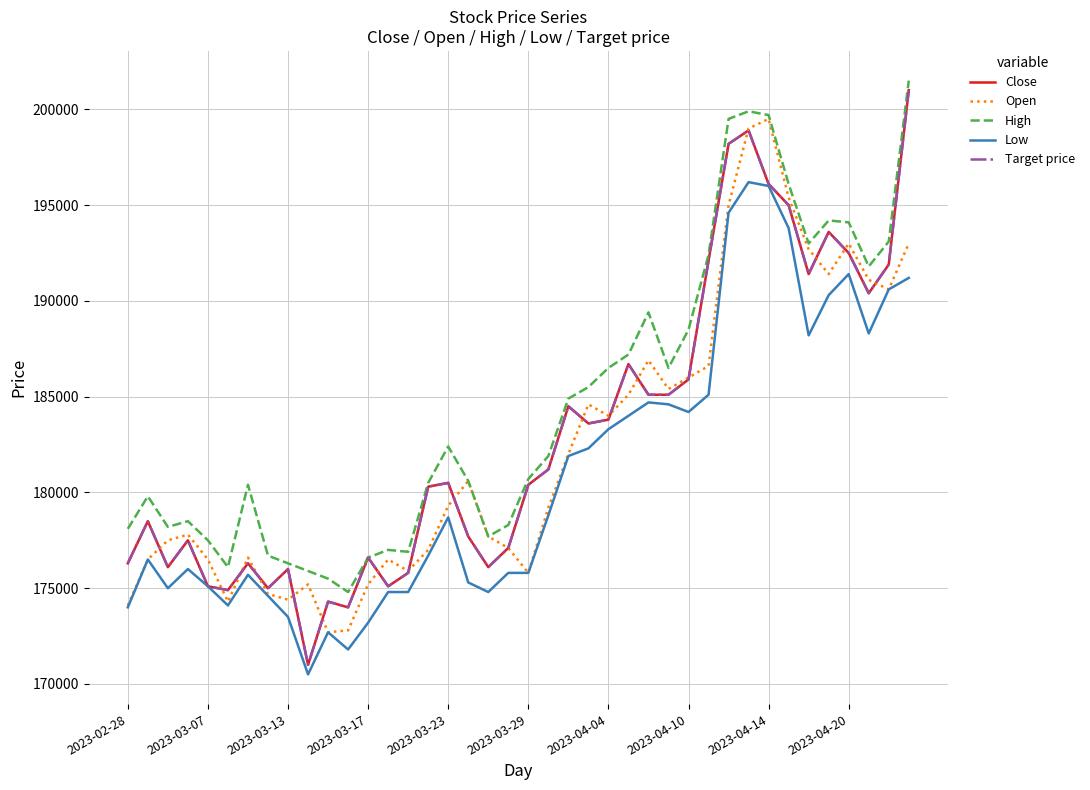

Reading left to right, list all the values displayed in this chart.

Close: 176300	178500	176100	177500	175100	174900	176300	175000	176000	171000	174300	174000	176600	175100	175800	180300	180500	177700	176100	177100	180400	181200	184500	183600	183800	186700	185100	185100	185900	192100	198200	198900	196100	195000	191400	193600	192500	190400	191900	201000
Open: 174100	176500	177500	177800	176500	174300	176600	174700	174400	175200	172700	172800	175200	176500	175900	177000	179300	180600	177700	177100	175800	179200	182000	184600	184000	185100	186900	185400	186000	186600	195000	199000	199500	195400	192700	191400	193000	191100	190600	193000
High: 178100	179800	178200	178500	177500	176100	180400	176700	176300	175900	175500	174800	176600	177000	176900	180500	182400	180600	177700	178300	180700	181900	184900	185500	186500	187200	189400	186500	188500	192400	199500	199900	199700	196100	193000	194200	194100	191800	193100	201500
Low: 174000	176500	175000	176000	175100	174100	175700	174600	173500	170500	172700	171800	173200	174800	174800	176700	178700	175300	174800	175800	175800	178800	181900	182300	183300	184000	184700	184600	184200	185100	194600	196200	196000	193800	188200	190300	191400	188300	190600	191200
Target price: 176300	178500	176100	177500	175100	174900	176300	175000	176000	171000	174300	174000	176600	175100	175800	180300	180500	177700	176100	177100	180400	181200	184500	183600	183800	186700	185100	185100	185900	192100	198200	198900	196100	195000	191400	193600	192500	190400	191900	201000